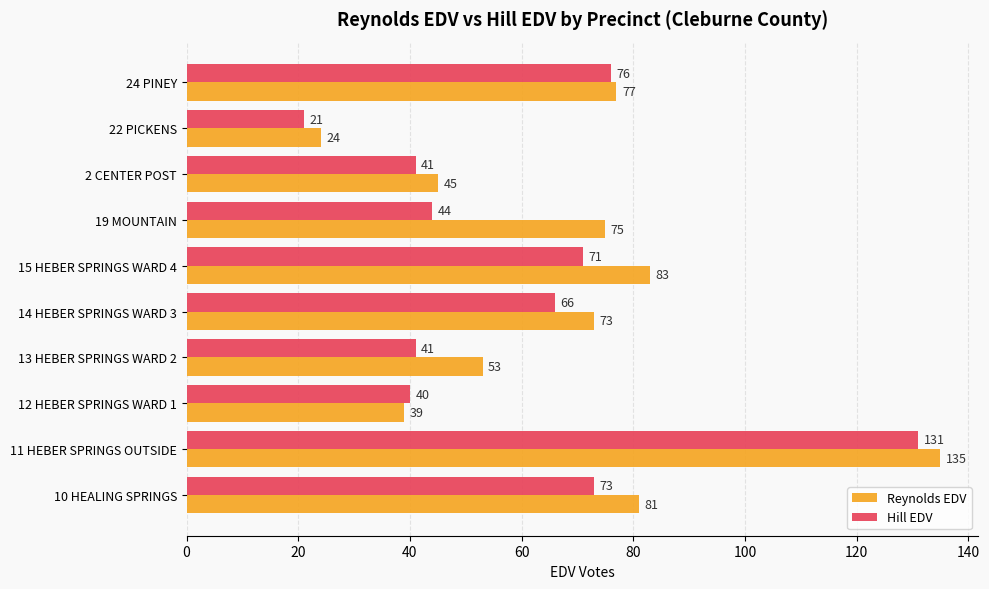

Read the Reynolds EDV value at 19 MOUNTAIN, to the nearest 10.

80